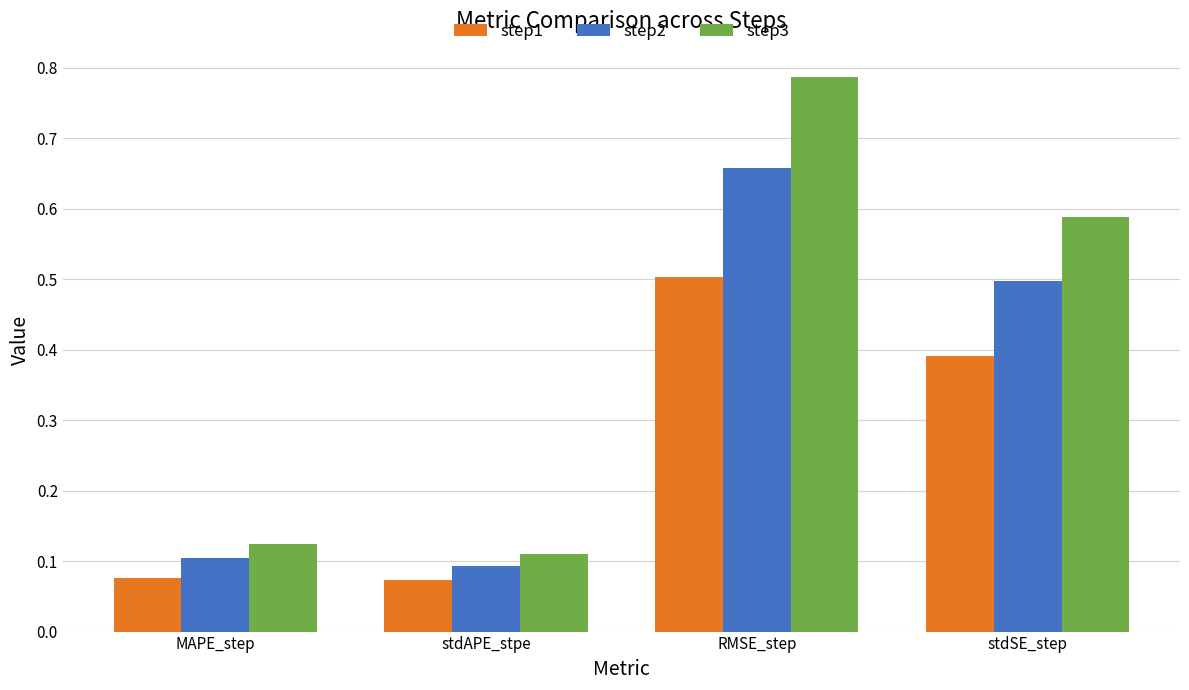

What is the total value across all series at stdSE_step?

1.5